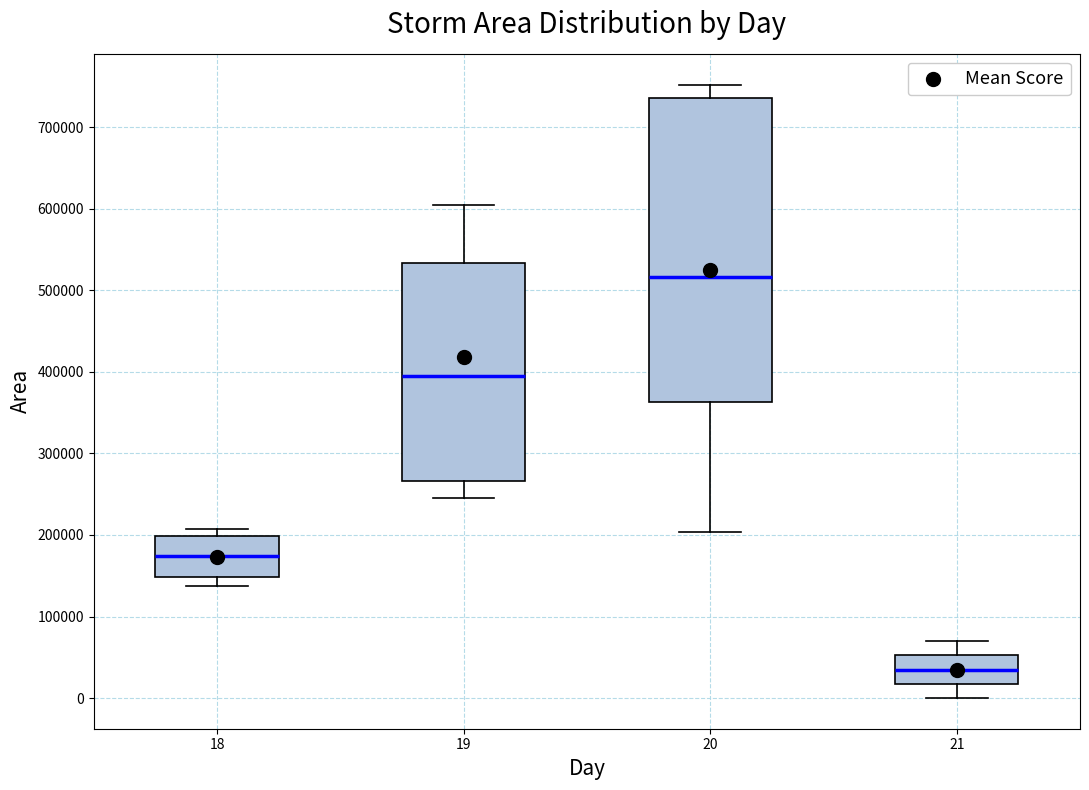

Reading left to right, transcribe this box plot: for each box, give where its median line is, the range the box spans, and where its two whiskers end, as read against the y-axis. The values are not printed on the chart, so give them approximately, as read against the axis.

18: median 170000, box 150000 to 200000, whiskers 140000 to 210000
19: median 390000, box 270000 to 530000, whiskers 250000 to 610000
20: median 520000, box 360000 to 740000, whiskers 200000 to 750000
21: median 40000, box 20000 to 50000, whiskers 0 to 70000